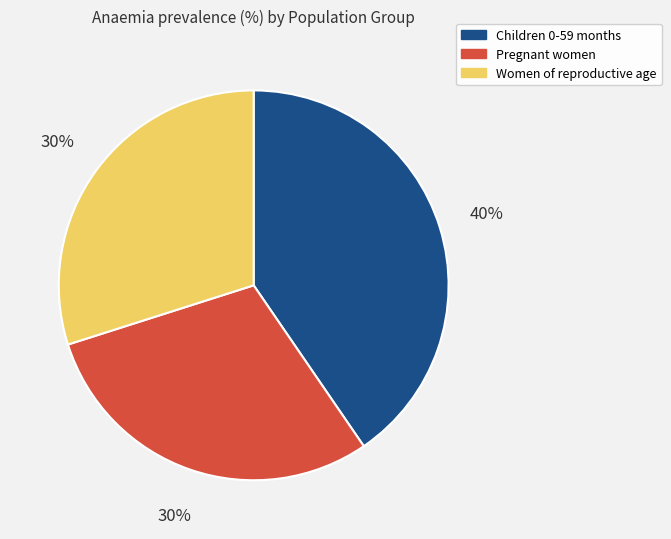

To the nearest percent, what is the combined percentage of Women of reproductive age and Pregnant women?

60%